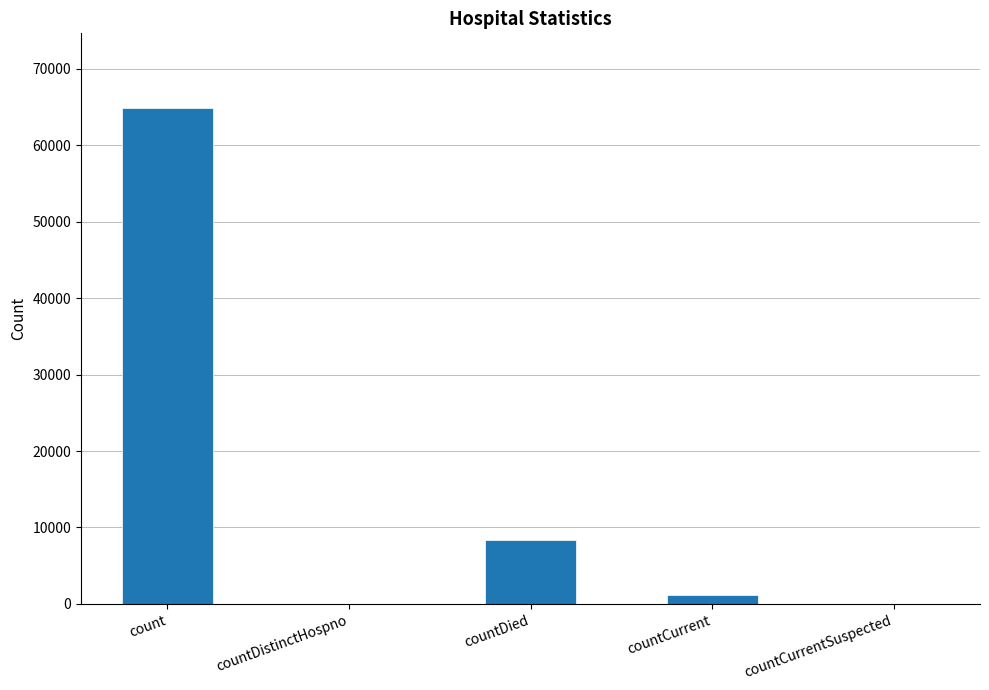

At which category does the chart reach its peak across all series?

count